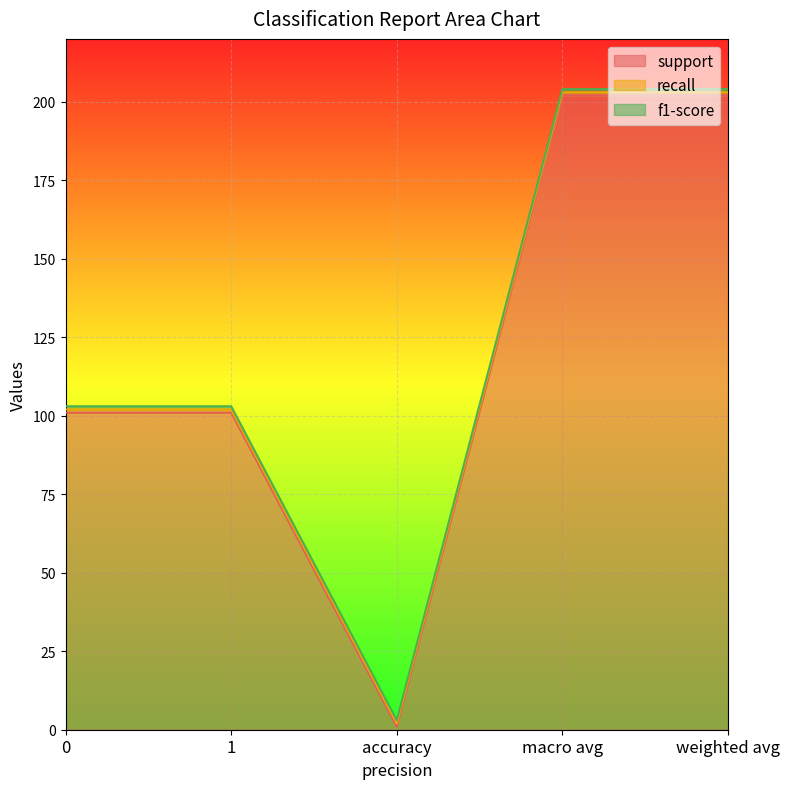

Which has a higher value, macro avg or accuracy?

macro avg